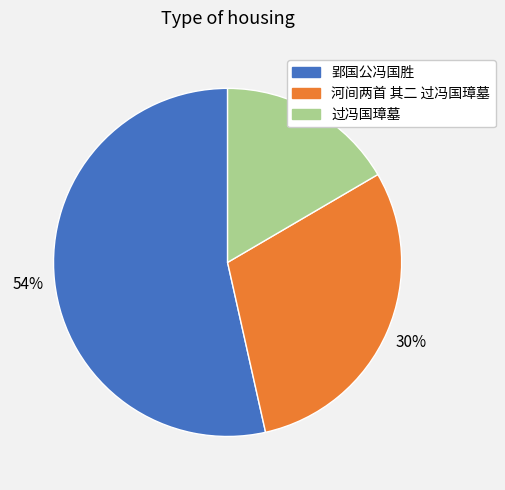

The 郢国公冯国胜 slice represents 54% of the pie. True or false?

True